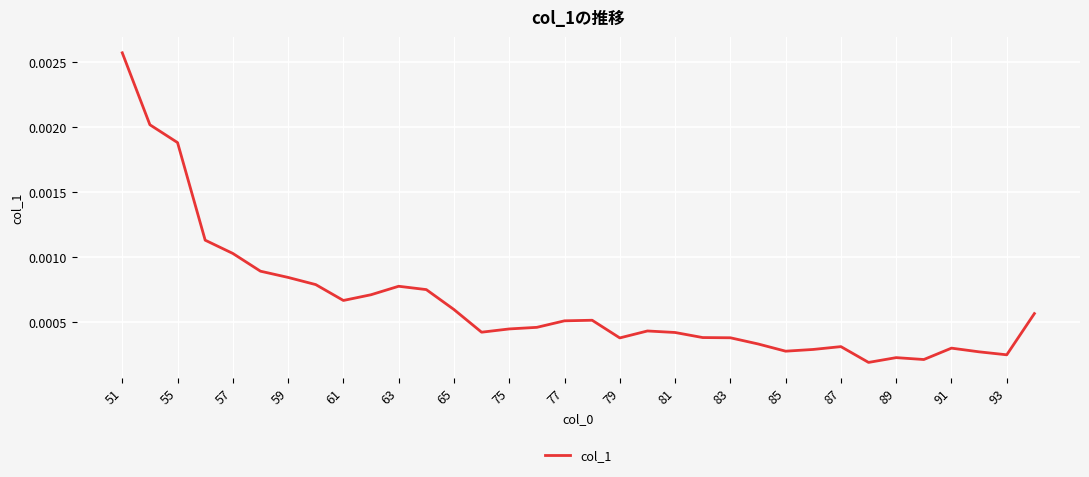

Between 55 and 91, which is larger?

55